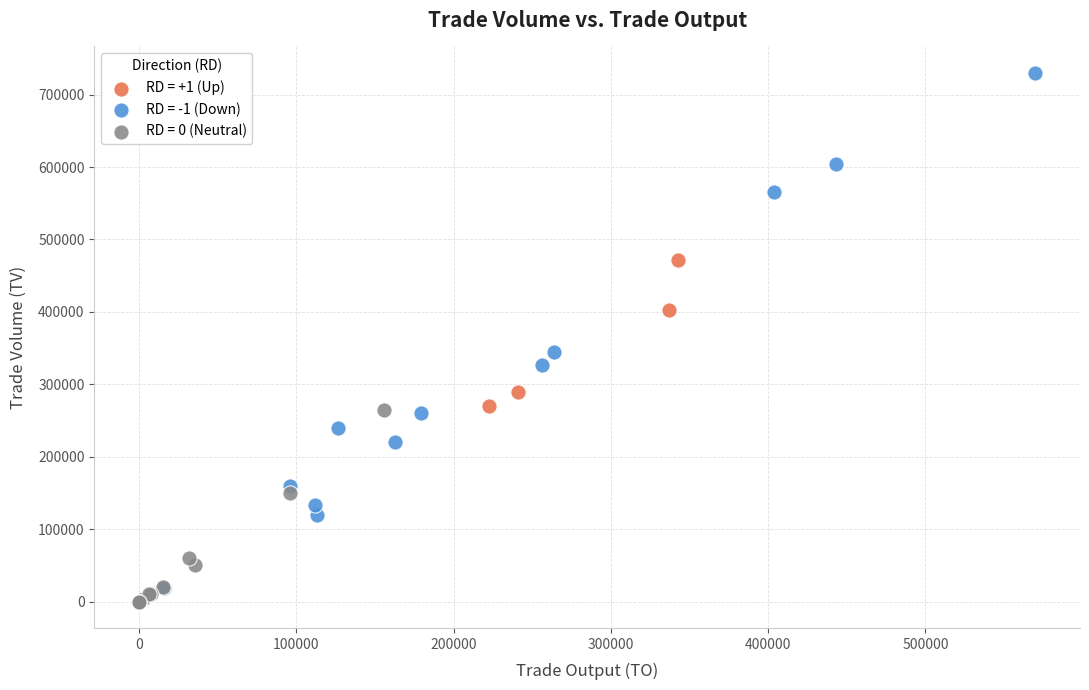

Which series has the largest Y range (max minus min)?

RD = -1 (Down)